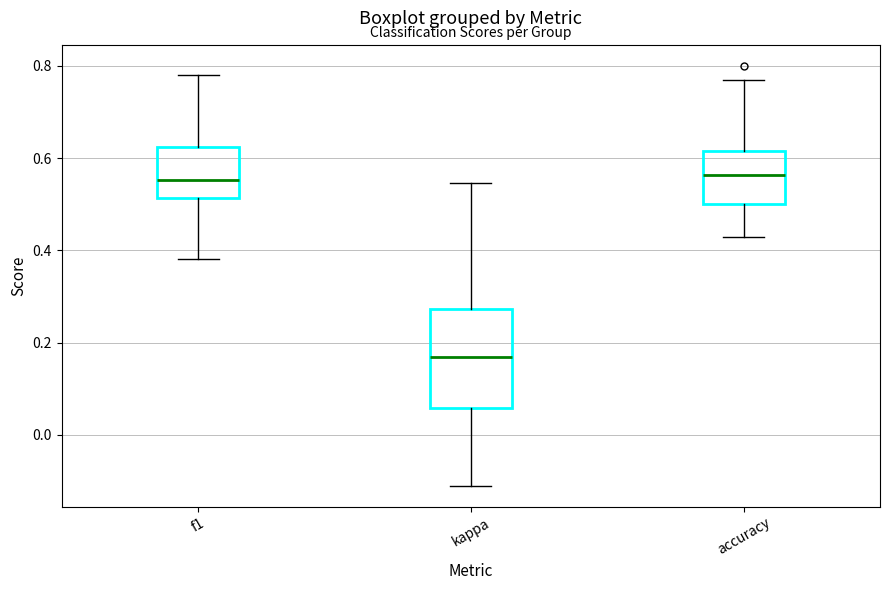

Where is the lower edge of the box for f1 on the y-axis? The values are not printed on the chart, so give them approximately, as read against the axis.

0.52